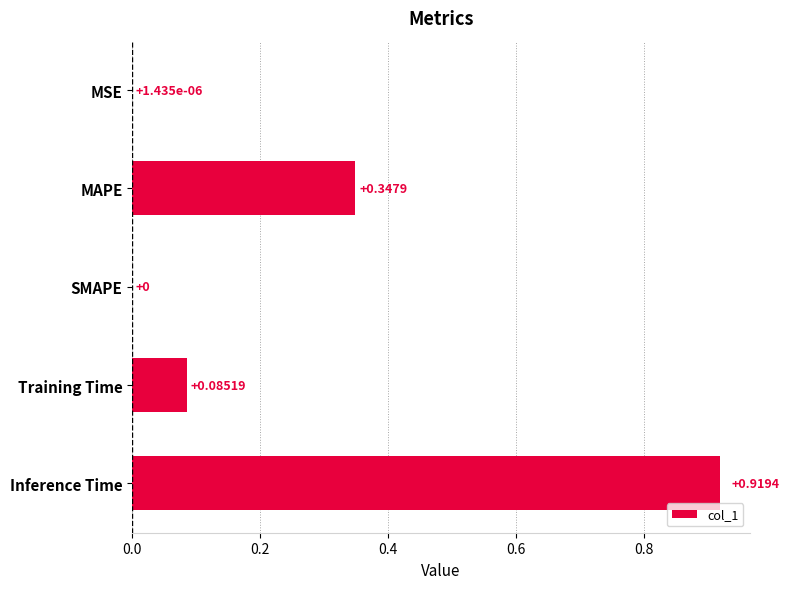

Which label corresponds to the largest value in the chart?

Inference Time